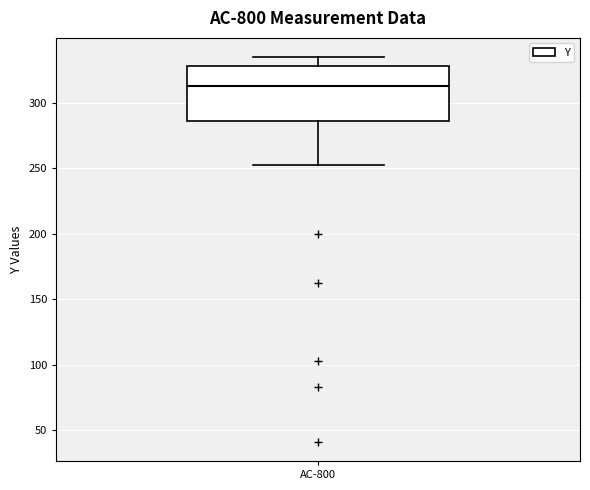

Read this box plot against the y-axis: the position of the median line, the range covered by the box, and the ends of both whiskers. The values are not printed on the chart, so give them approximately, as read against the axis.

median 315, box 285 to 330, whiskers 250 to 335